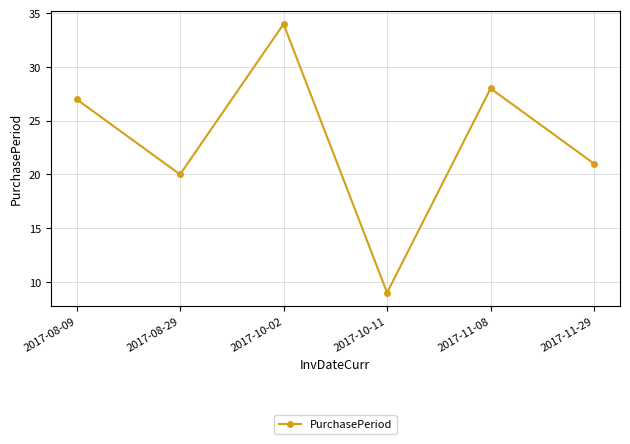

Which category has the lowest value across all series?

2017-10-11